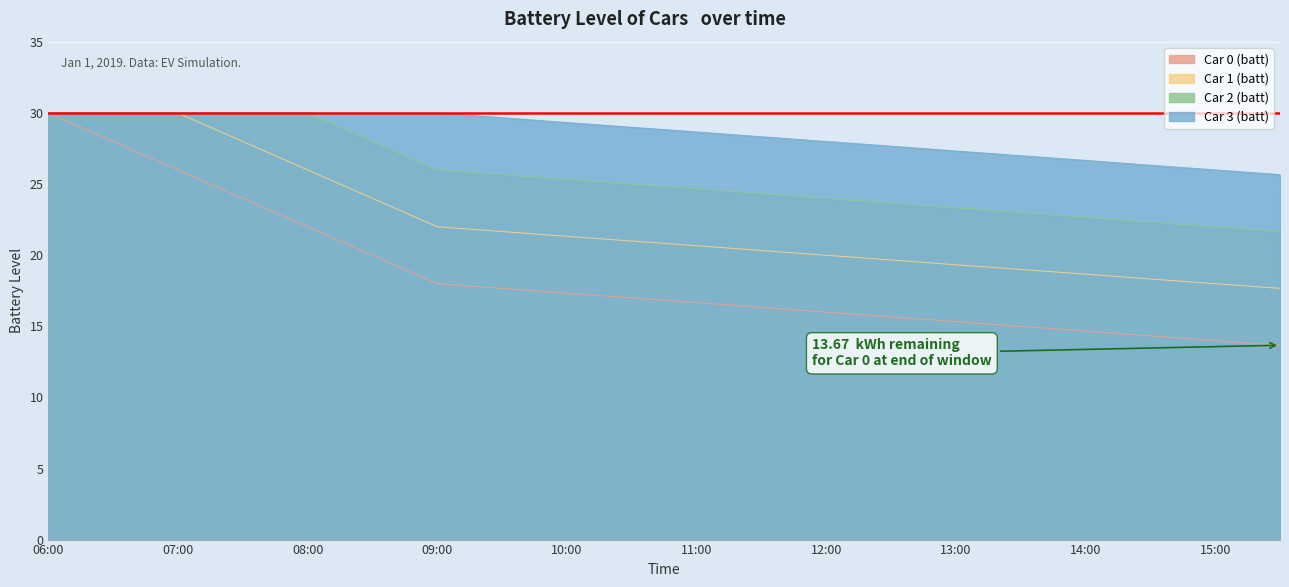

What position from the left is 09:30?

8